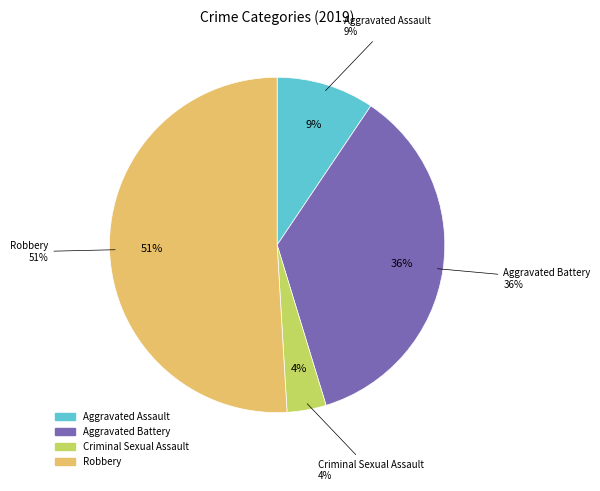

Which slice represents more than half of the pie?

Robbery